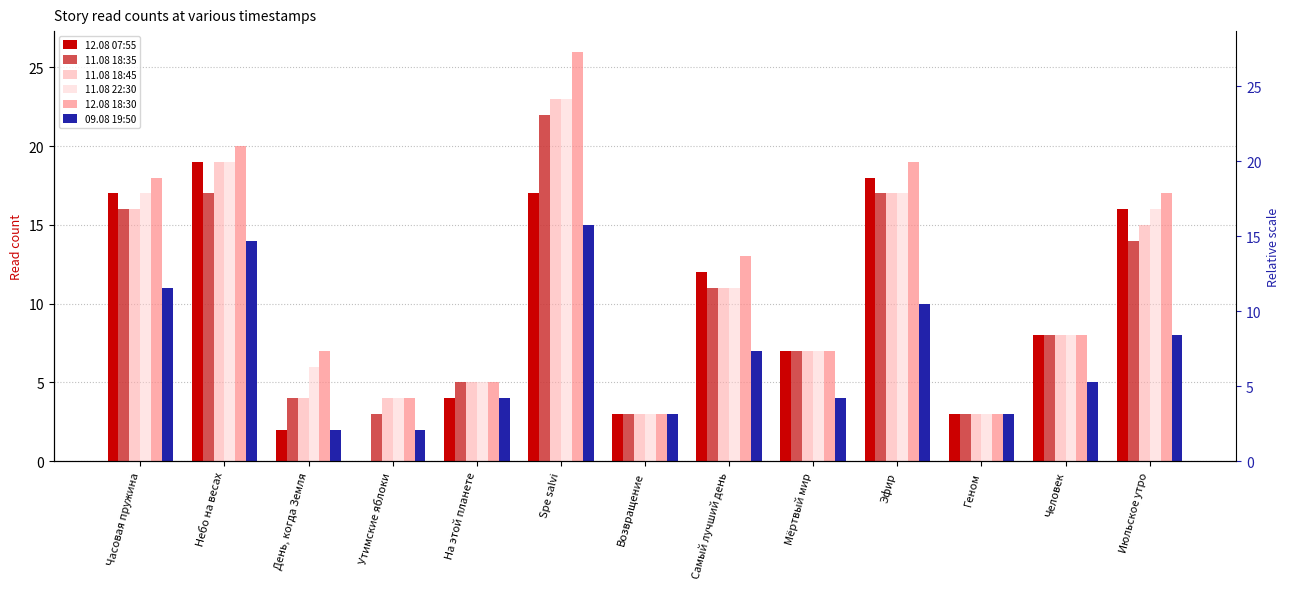

Which series has the largest range (max minus min)?

12.08 18:30